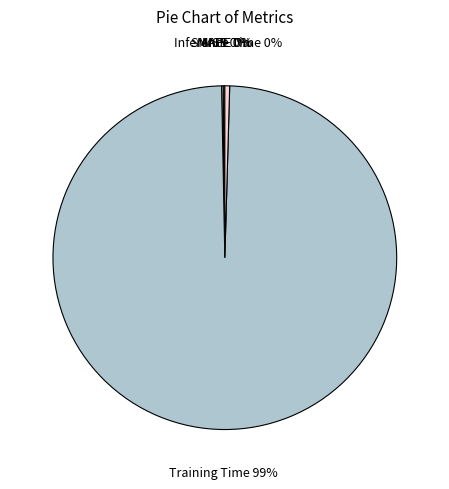

Is it true that Inference Time is 0% of the pie?

True